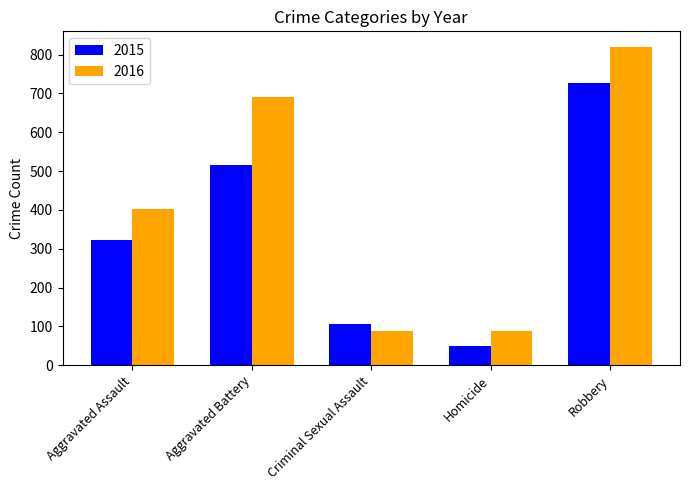

What is the difference between the 2016 values at Robbery and Aggravated Assault?

417